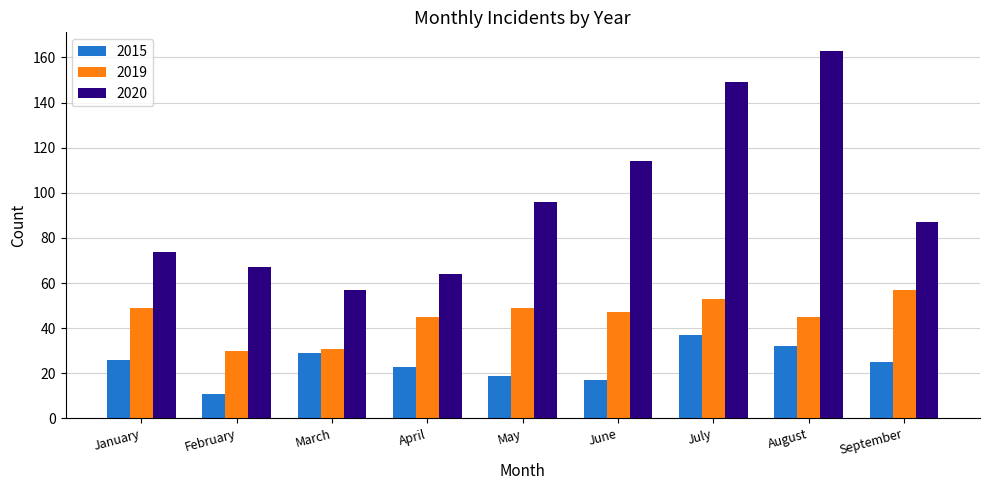

The 2019 series shows 13 at April. True or false?

False